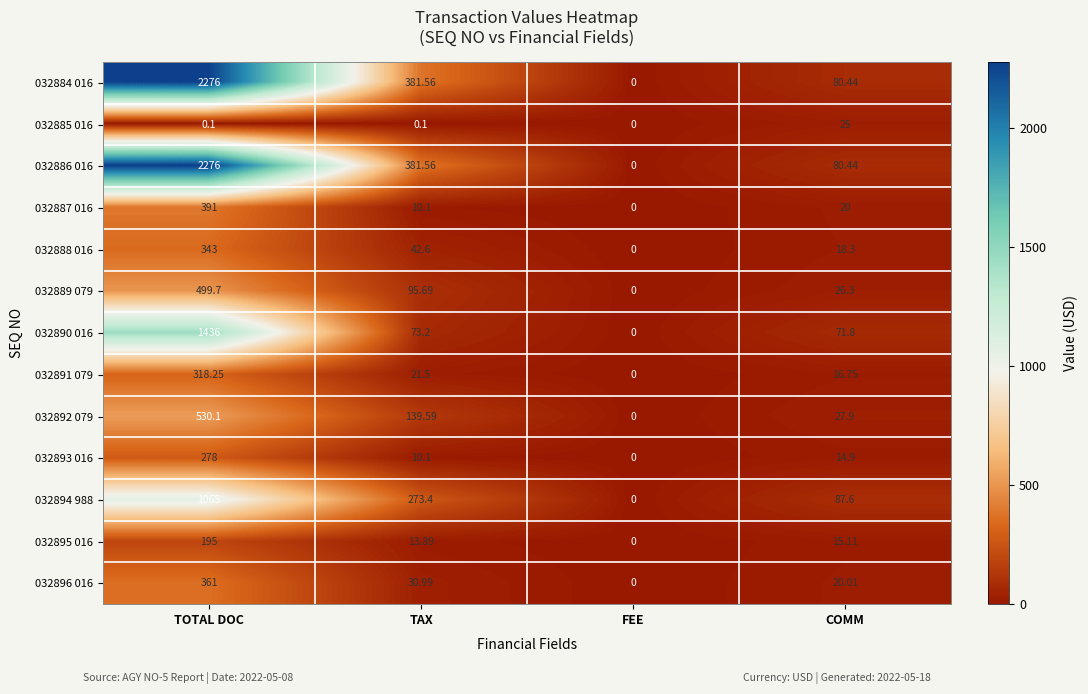

Where is 032893 016 nearest to the value 139?

COMM